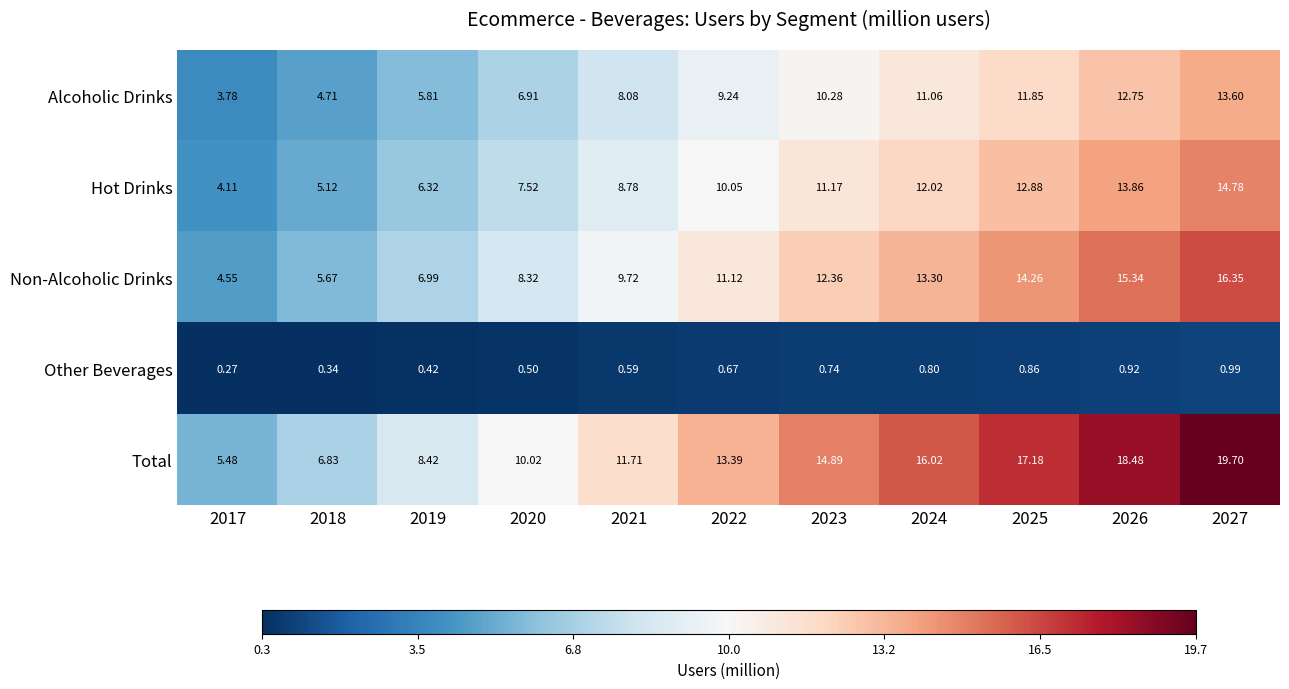

What is the spread (max minus min) of values at 2017?

5.2